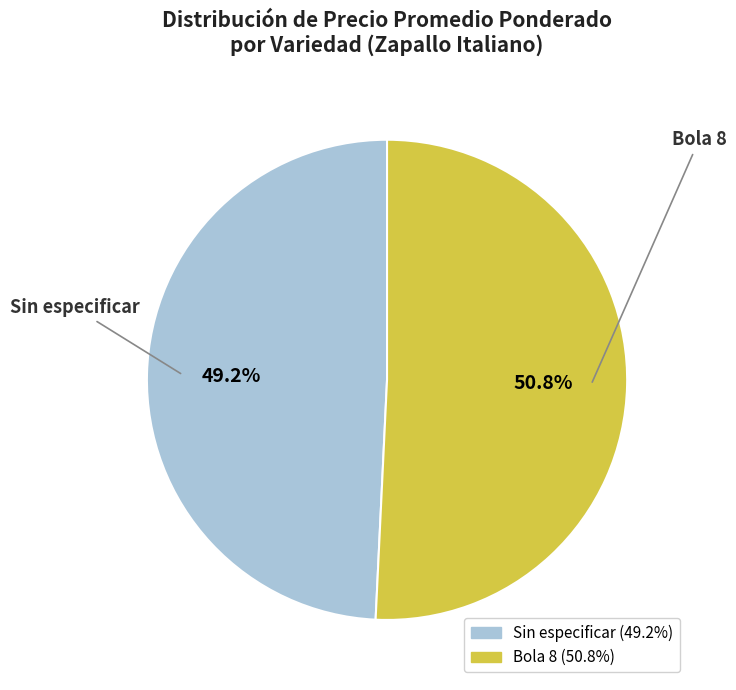

What is the majority slice?

Bola 8